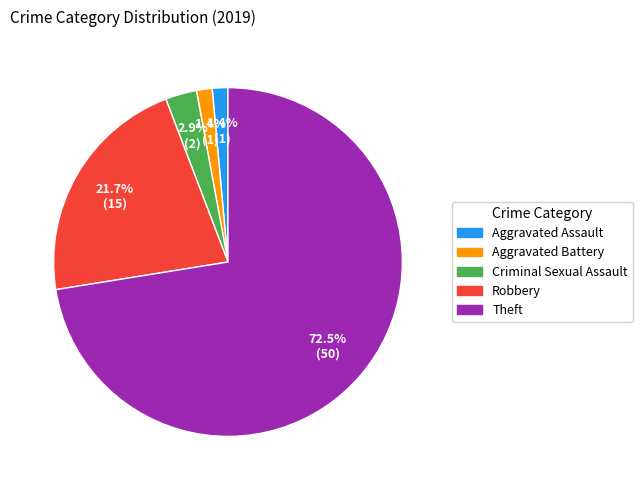

Is there any slice that represents more than half of the pie?

Yes